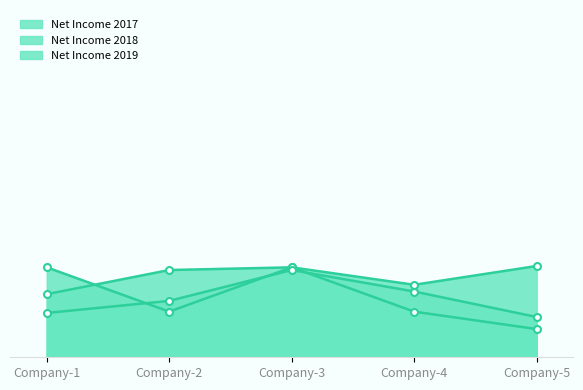

List the labels in order of Net Income 2018 value, largest first.

Company-5, Company-1, Company-3, Company-4, Company-2